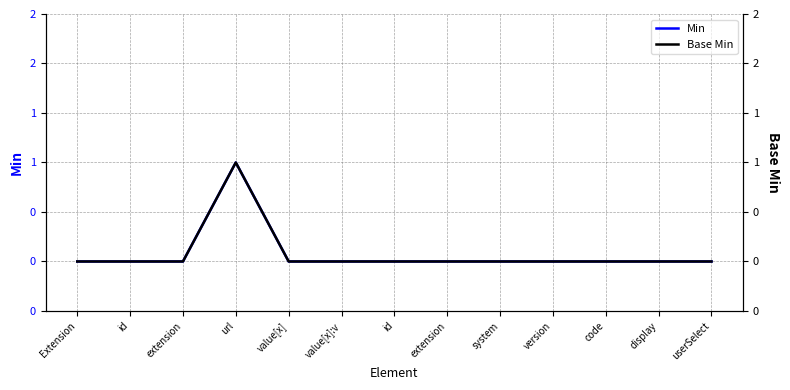

True or false: Base Min and Min cross at least once.

False